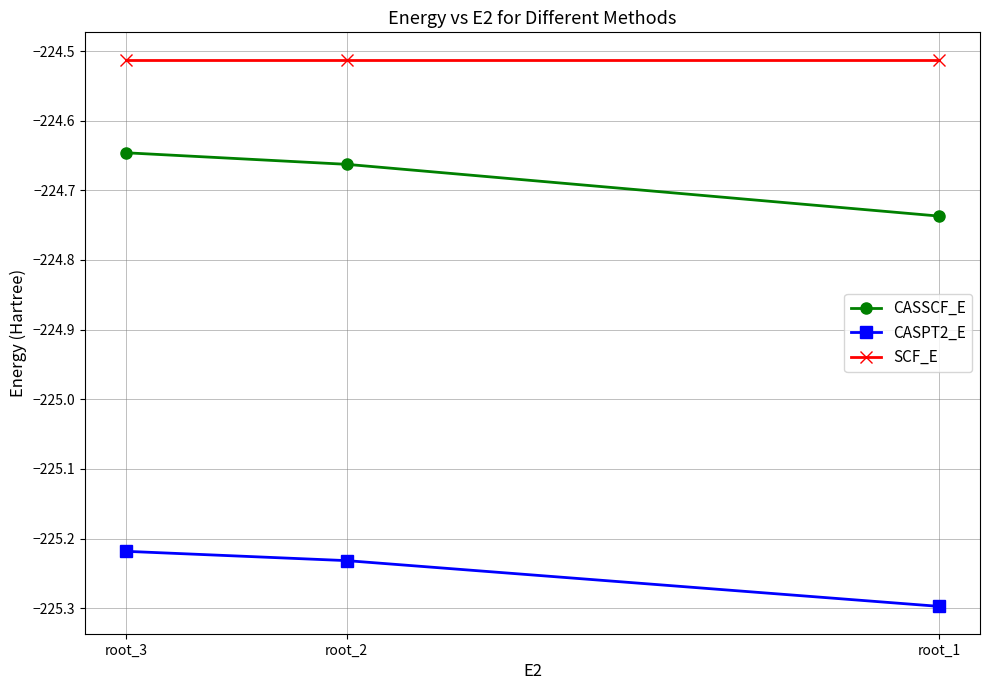

What value does the CASSCF_E series have at root_3?

-224.6